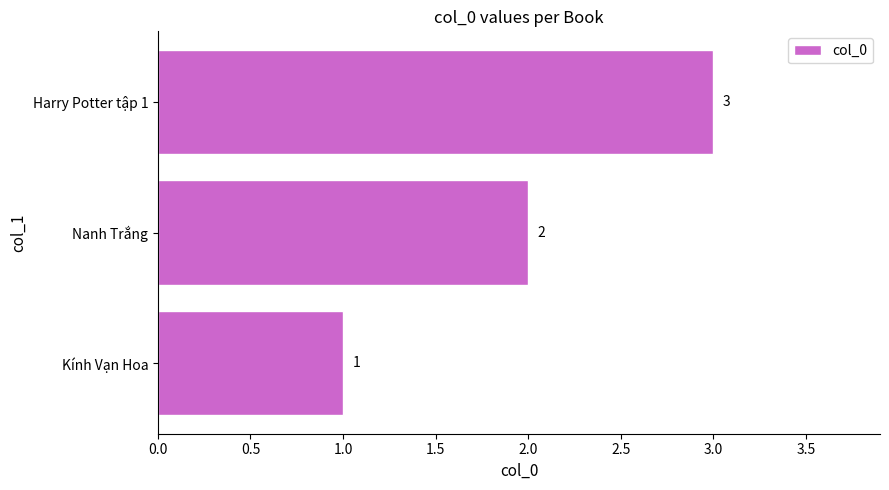

At which label is the value closest to 2?

Nanh Trắng